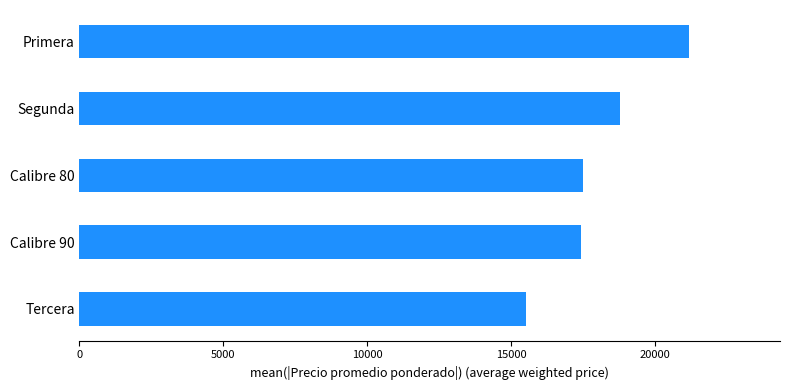

True or false: the data shows 18768.4 at Segunda.

True